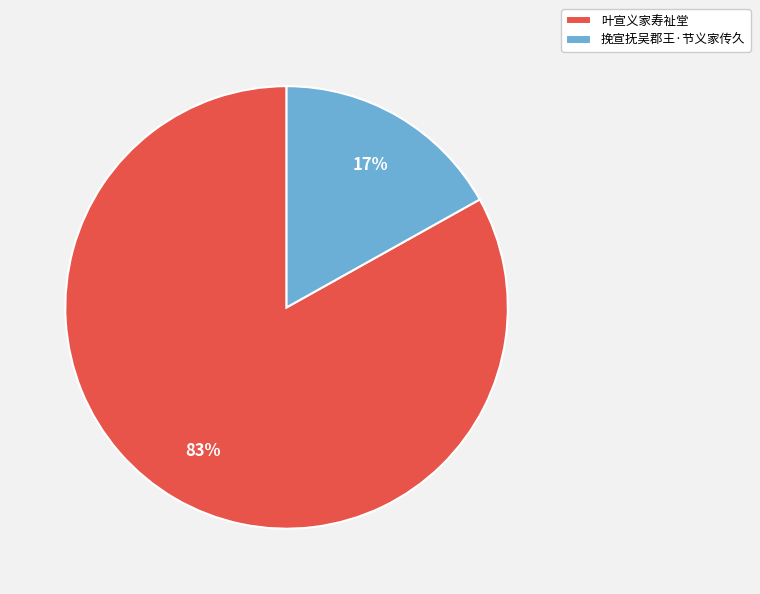

Is it true that 挽宣抚吴郡王·节义家传久 is 28% of the pie?

False